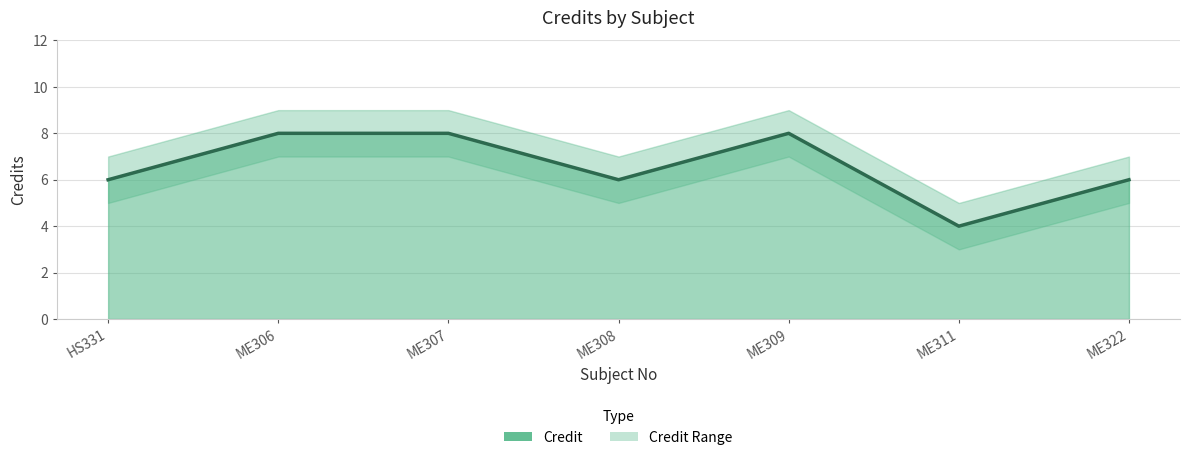

Reading left to right, extract all data points from this chart.

HS331=6	ME306=8	ME307=8	ME308=6	ME309=8	ME311=4	ME322=6